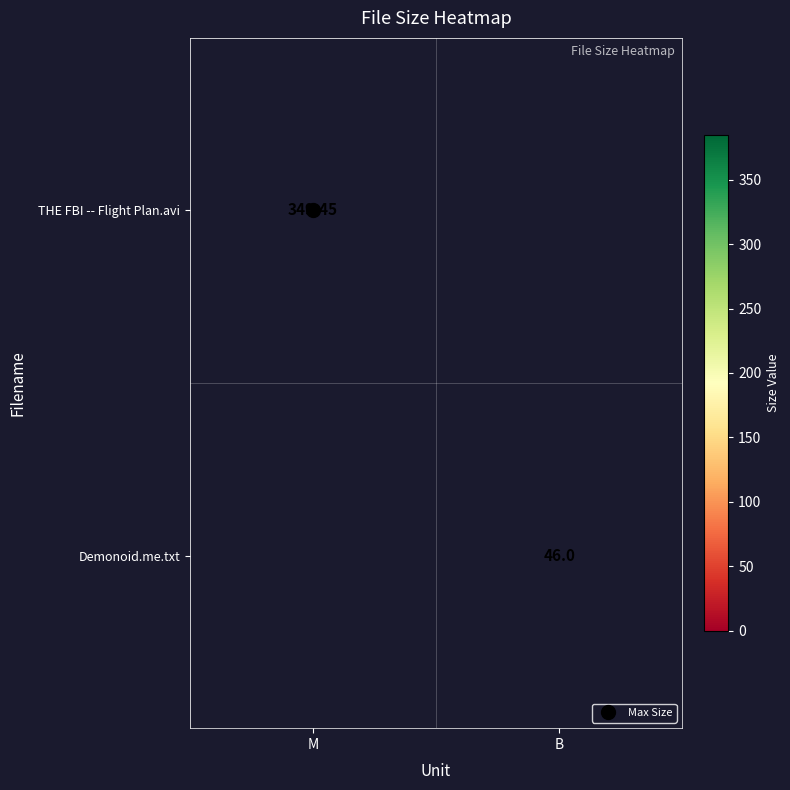

List the series in order of their peak value, highest first.

THE FBI -- Flight Plan.avi, Demonoid.me.txt